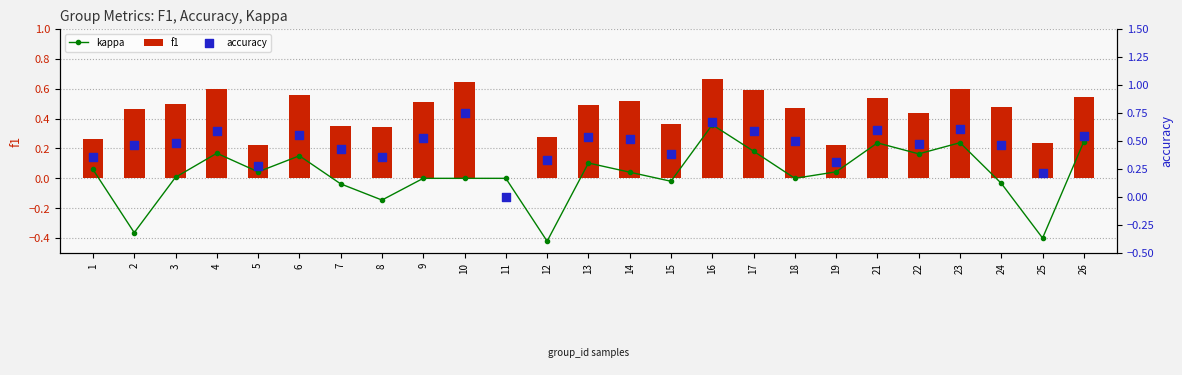

What are all the series names shown in the legend?

kappa, f1, accuracy